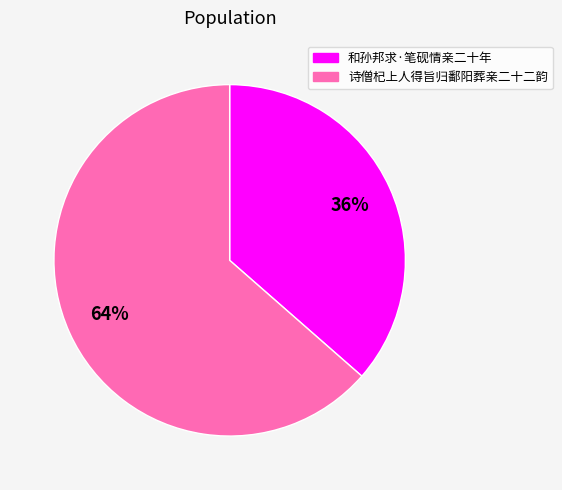

Which category has the smallest portion of the pie?

和孙邦求·笔砚情亲二十年